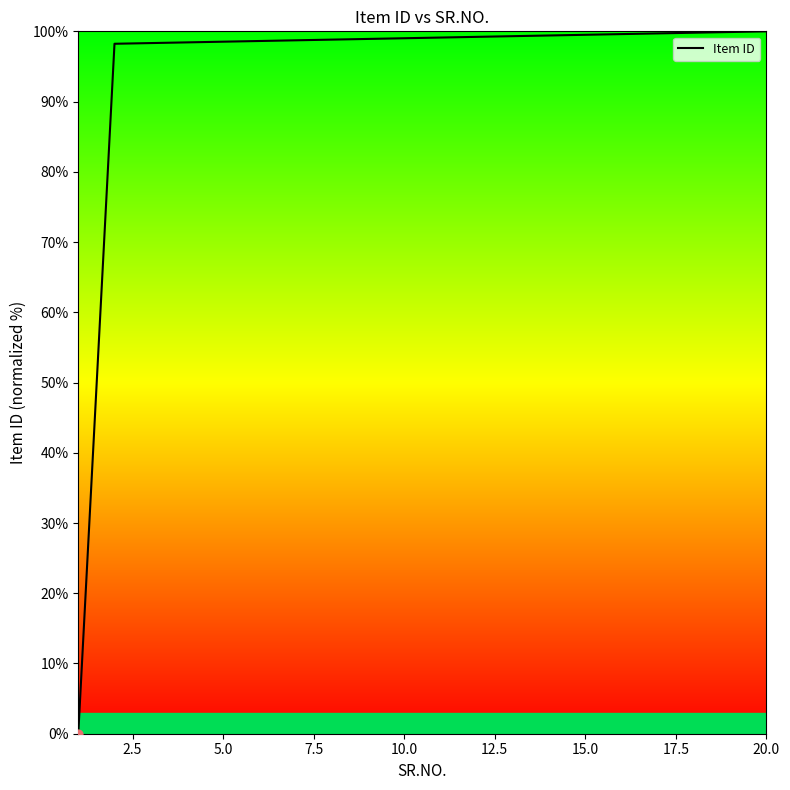

What is the maximum value shown in the chart?

100.0